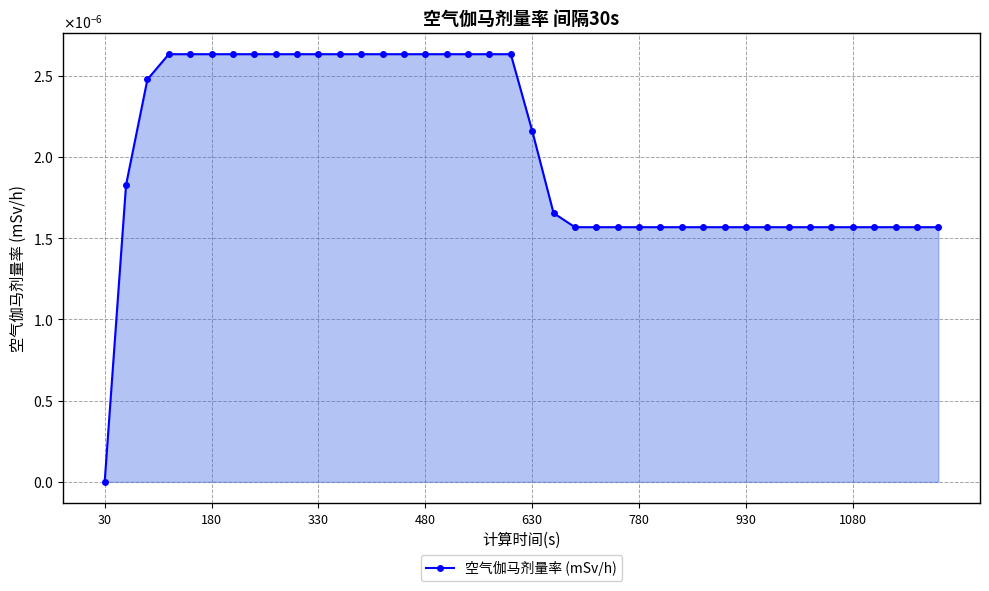

How many lines are shown in the chart?

1